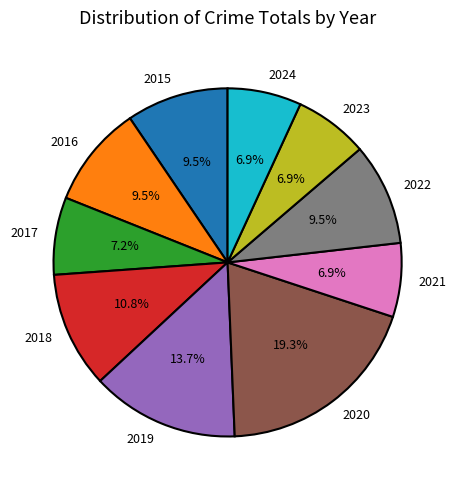

What portion of the pie excludes 2016?

90.5%